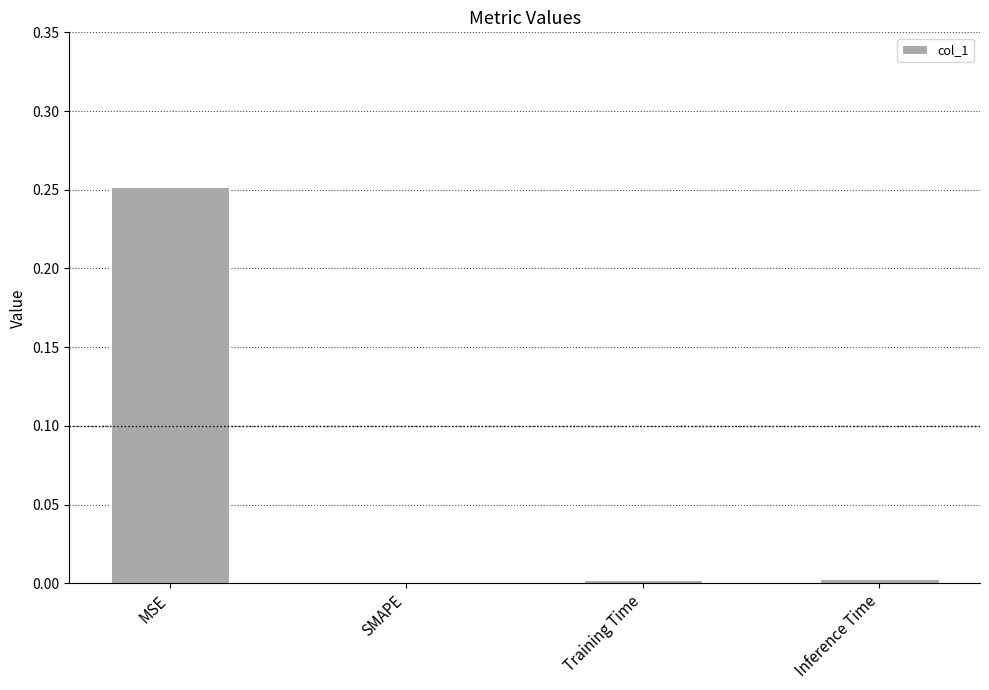

Between MSE and Inference Time, which is larger?

MSE